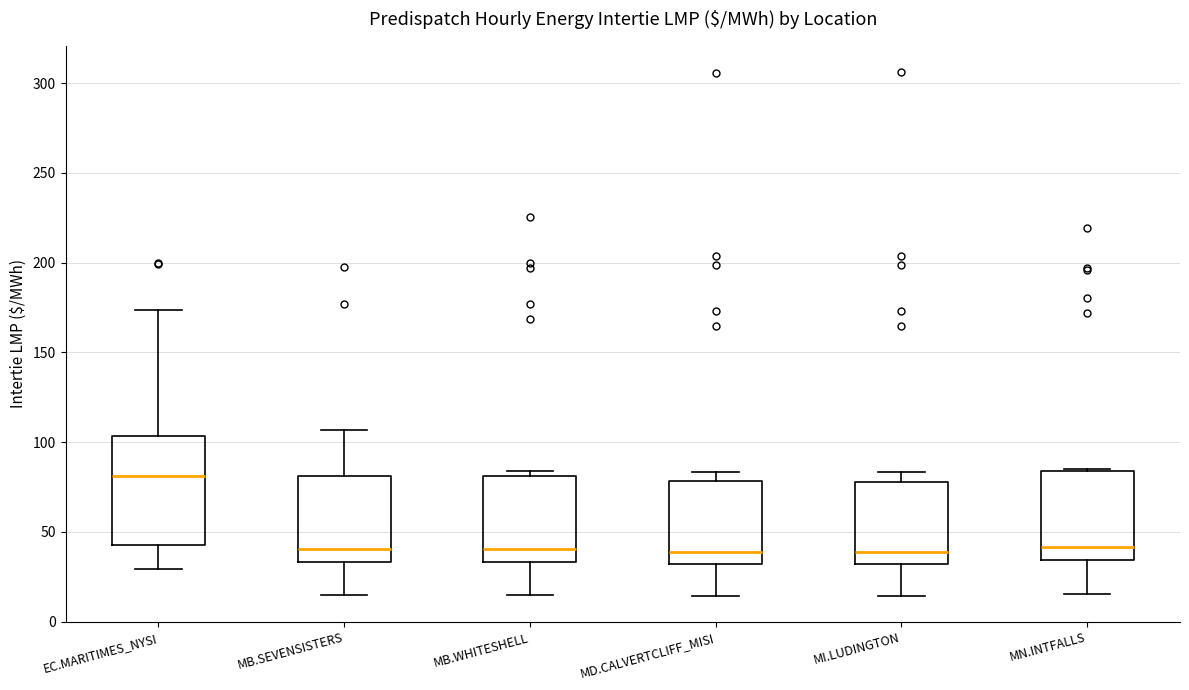

Reading left to right, transcribe this box plot: for each box, give where its median line is, the range the box spans, and where its two whiskers end, as read against the y-axis. The values are not printed on the chart, so give them approximately, as read against the axis.

EC.MARITIMES_NYSI: median 80, box 45 to 105, whiskers 30 to 175
MB.SEVENSISTERS: median 40, box 35 to 80, whiskers 15 to 105
MB.WHITESHELL: median 40, box 35 to 80, whiskers 15 to 85
MD.CALVERTCLIFF_MISI: median 40, box 30 to 80, whiskers 15 to 85
MI.LUDINGTON: median 40, box 30 to 80, whiskers 15 to 85
MN.INTFALLS: median 40, box 35 to 85, whiskers 15 to 85